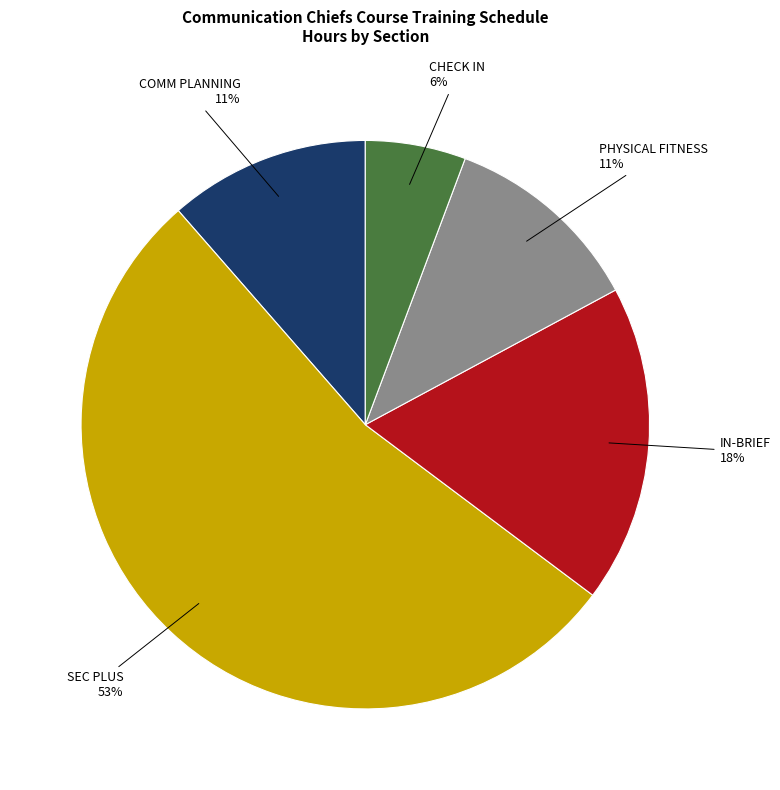

Which has a higher value, SEC PLUS or CHECK IN?

SEC PLUS